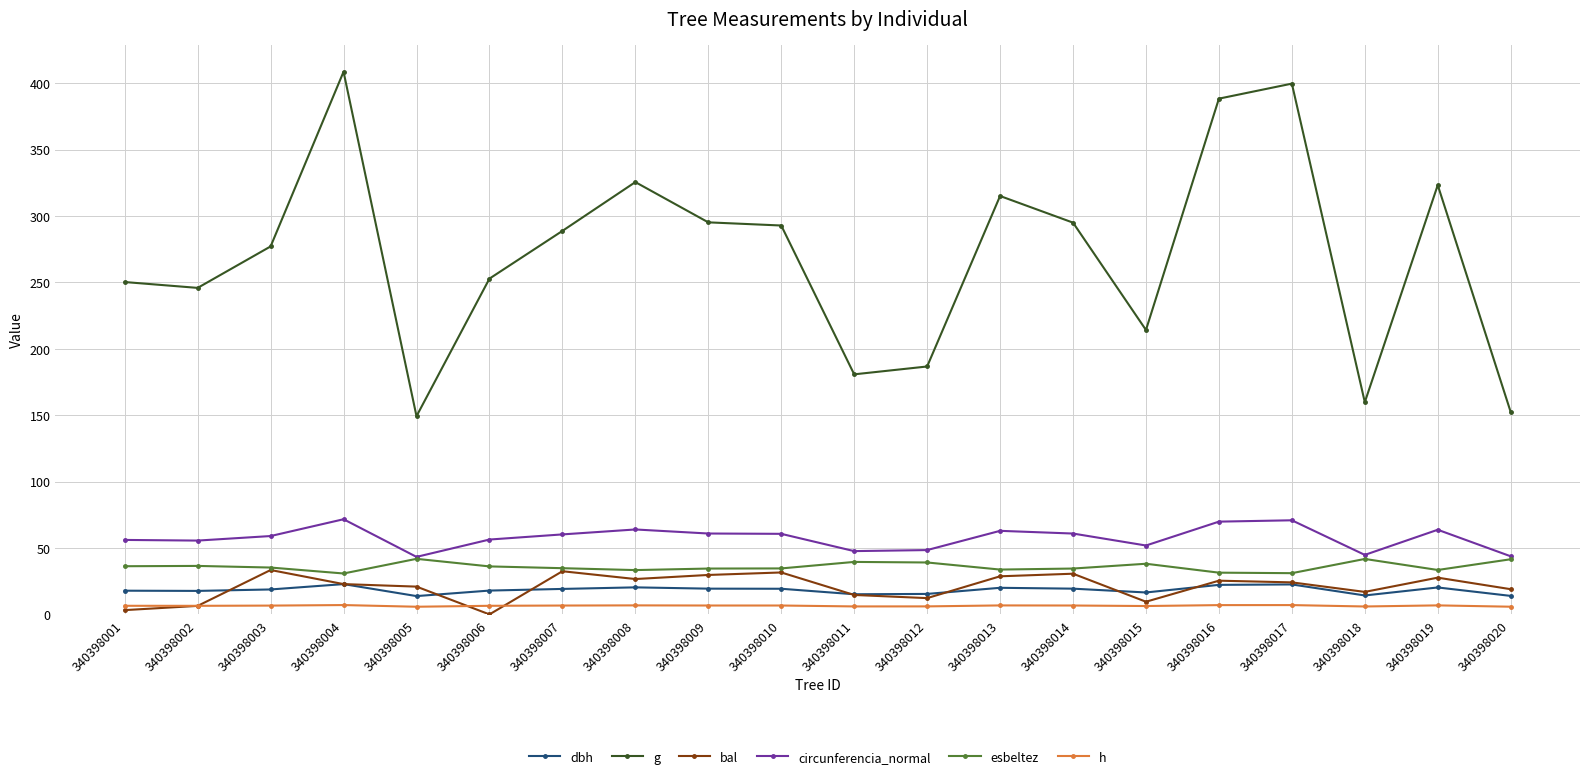

What is the difference between the g values at 340398018 and 340398017?

239.9